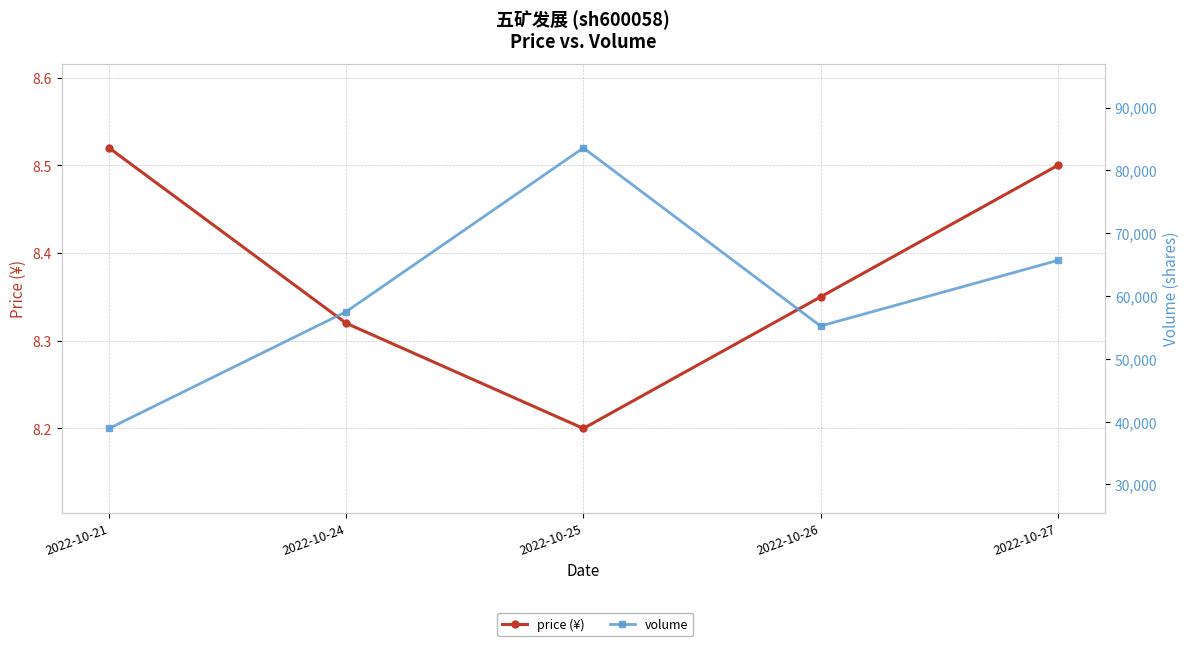

What are all the series names shown in the legend?

price (¥), volume